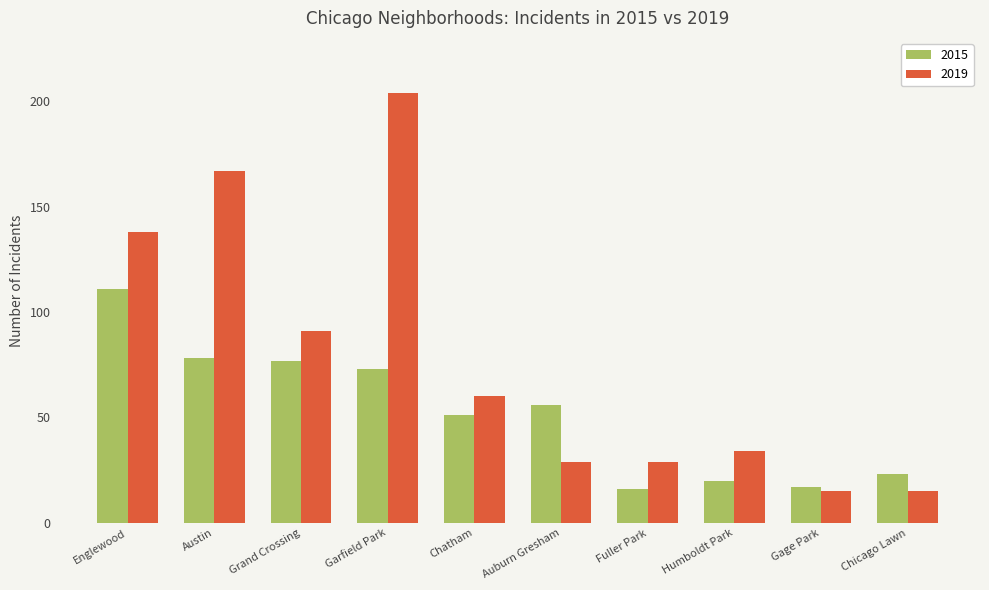

Reading left to right, transcribe all the data shown in this chart.

2015: Englewood=111	Austin=78	Grand Crossing=77	Garfield Park=73	Chatham=51	Auburn Gresham=56	Fuller Park=16	Humboldt Park=20	Gage Park=17	Chicago Lawn=23
2019: Englewood=138	Austin=167	Grand Crossing=91	Garfield Park=204	Chatham=60	Auburn Gresham=29	Fuller Park=29	Humboldt Park=34	Gage Park=15	Chicago Lawn=15